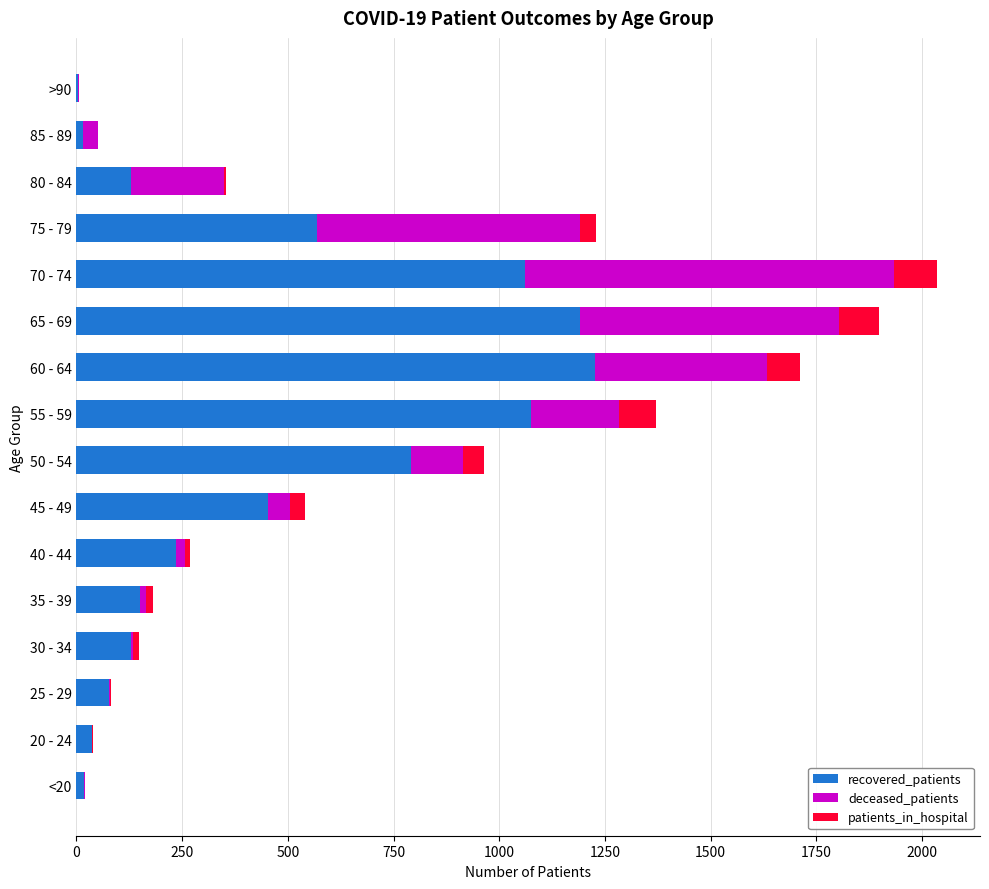

What is the sum of all recovered_patients values?

7164